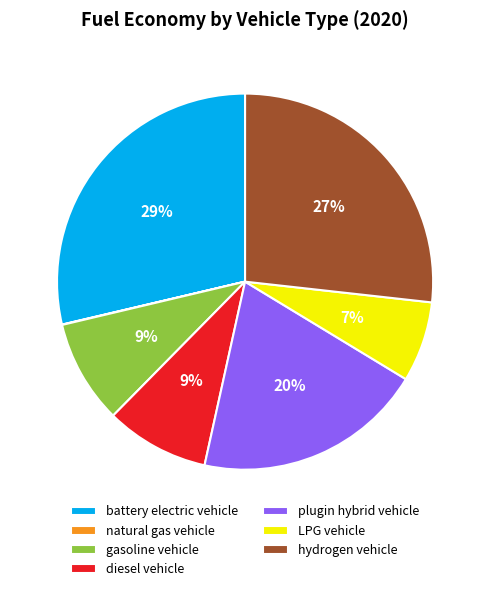

What is the largest slice in the pie chart?

battery electric vehicle